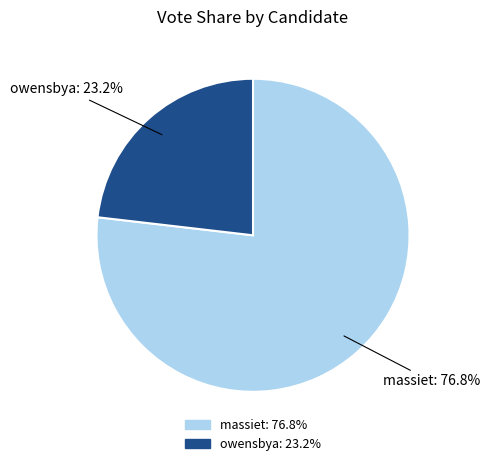

What percentage is the massiet slice, to the nearest percent?

77%